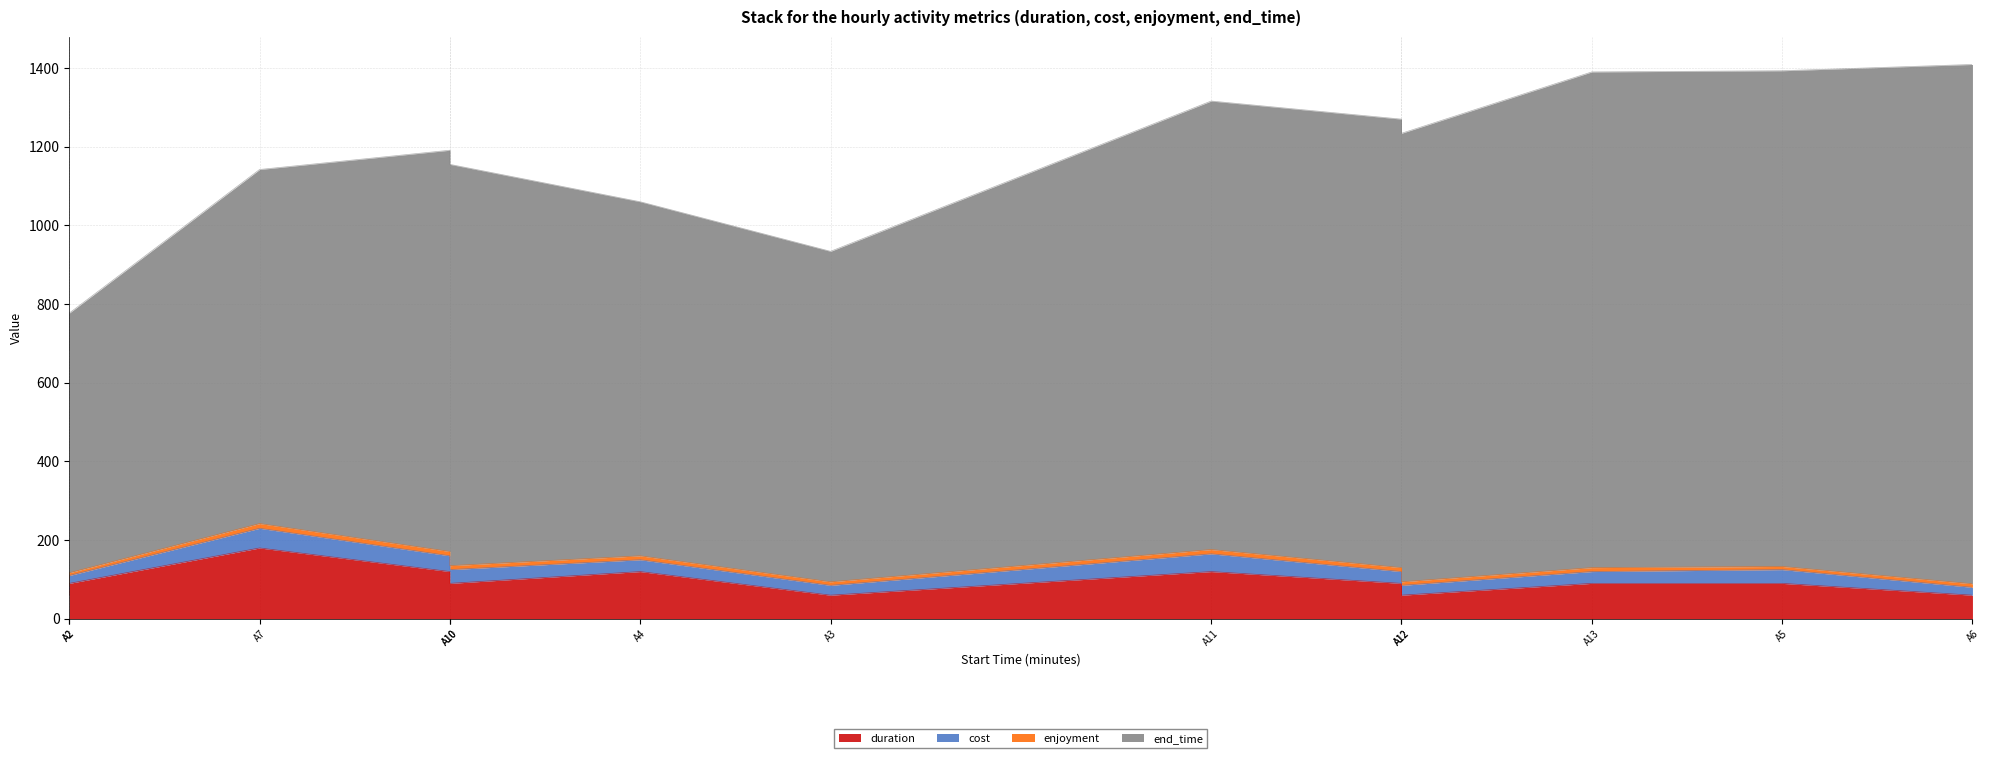

The duration series shows 56 at A8. True or false?

False